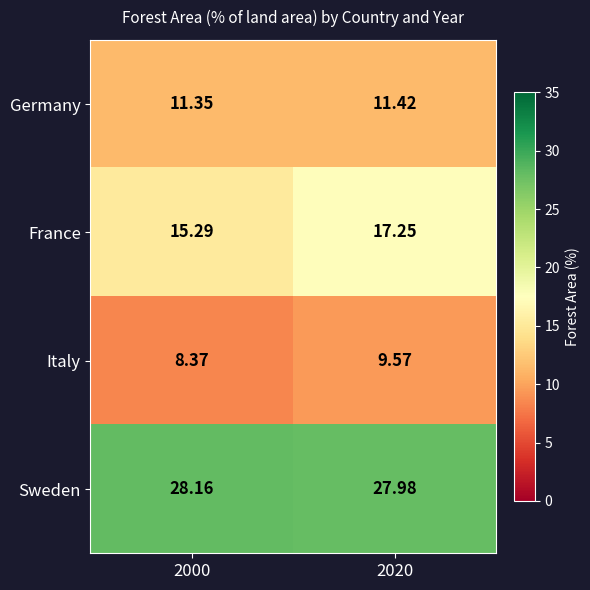

What is the maximum value shown in the chart?

28.2